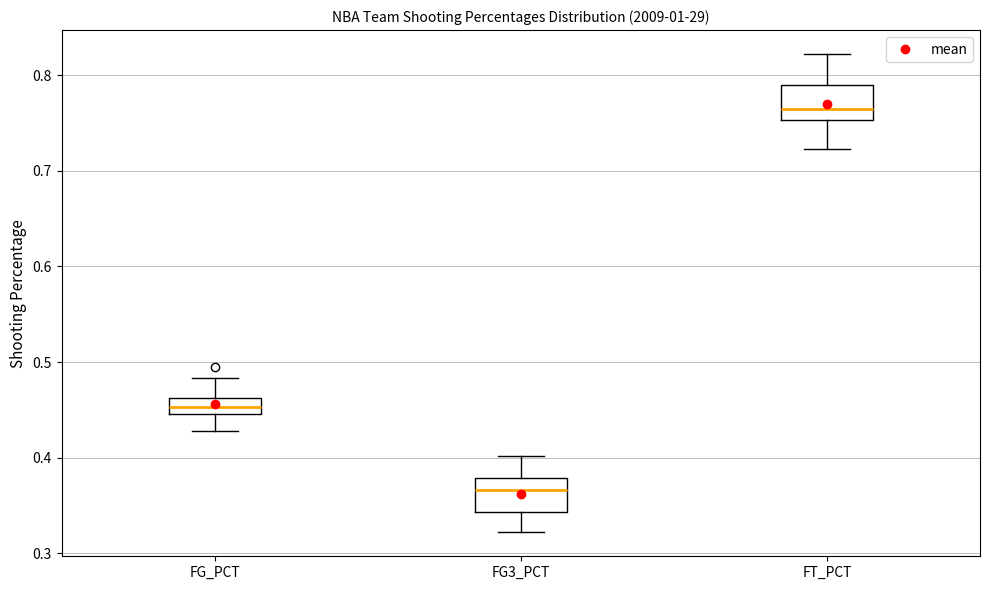

Where does the median line of the box for FG3_PCT sit on the y-axis? The values are not printed on the chart, so give them approximately, as read against the axis.

0.37